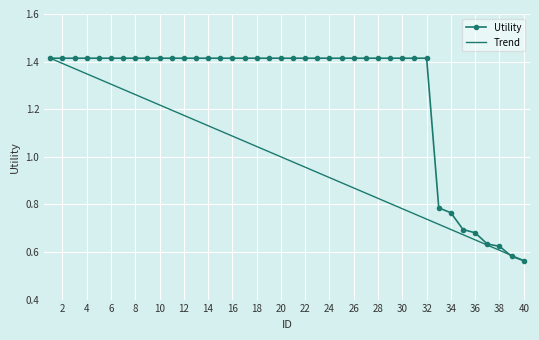

Approximately how many times larger is the value at 36 compared to 13?

0.5